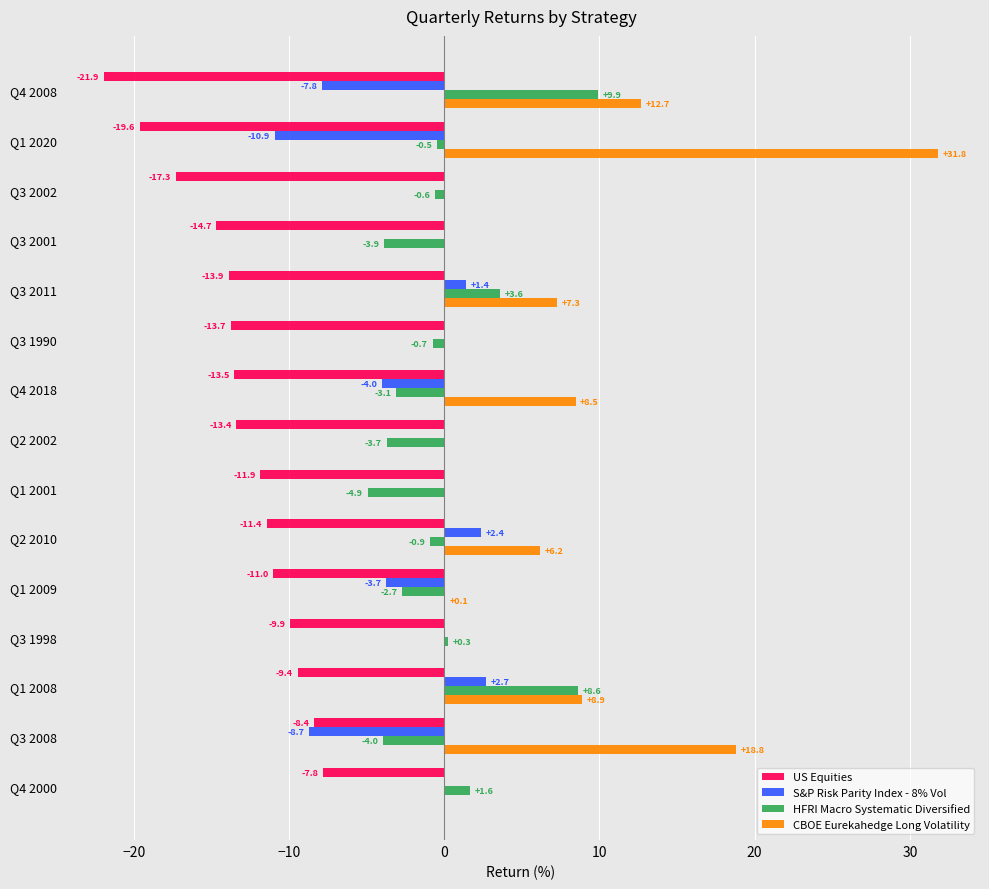

What are all the series names shown in the legend?

US Equities, S&P Risk Parity Index - 8% Vol, HFRI Macro Systematic Diversified, CBOE Eurekahedge Long Volatility